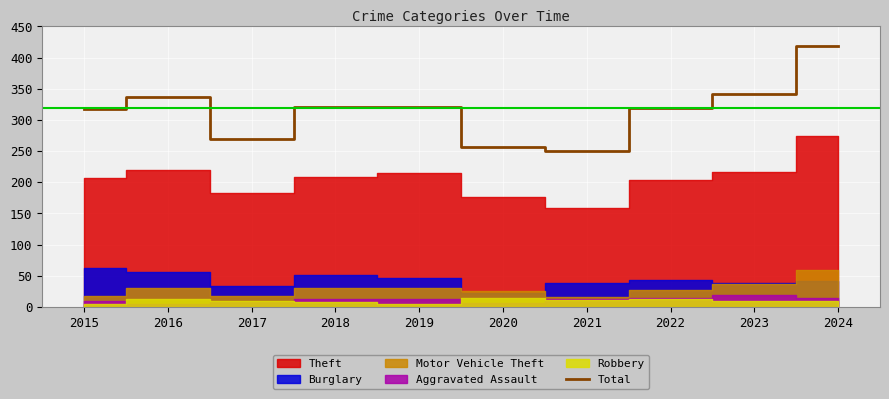

How many values are below 321?

5